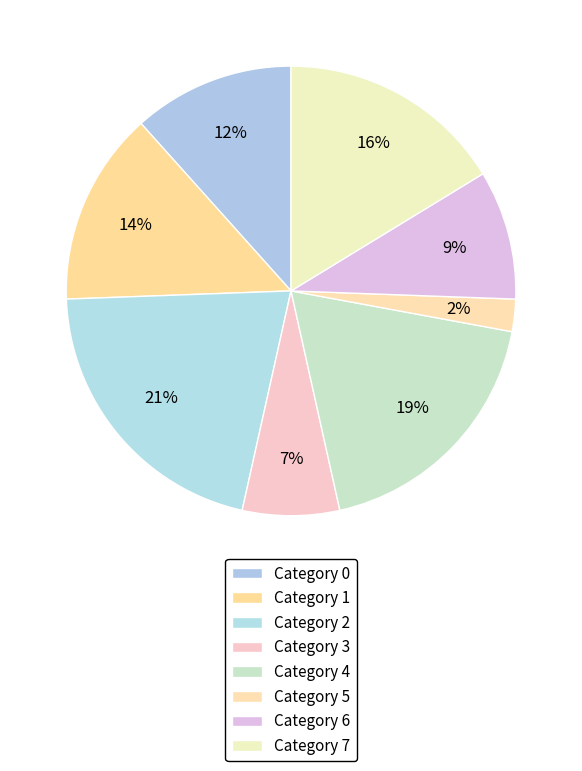

Count the number of slices in the pie.

8